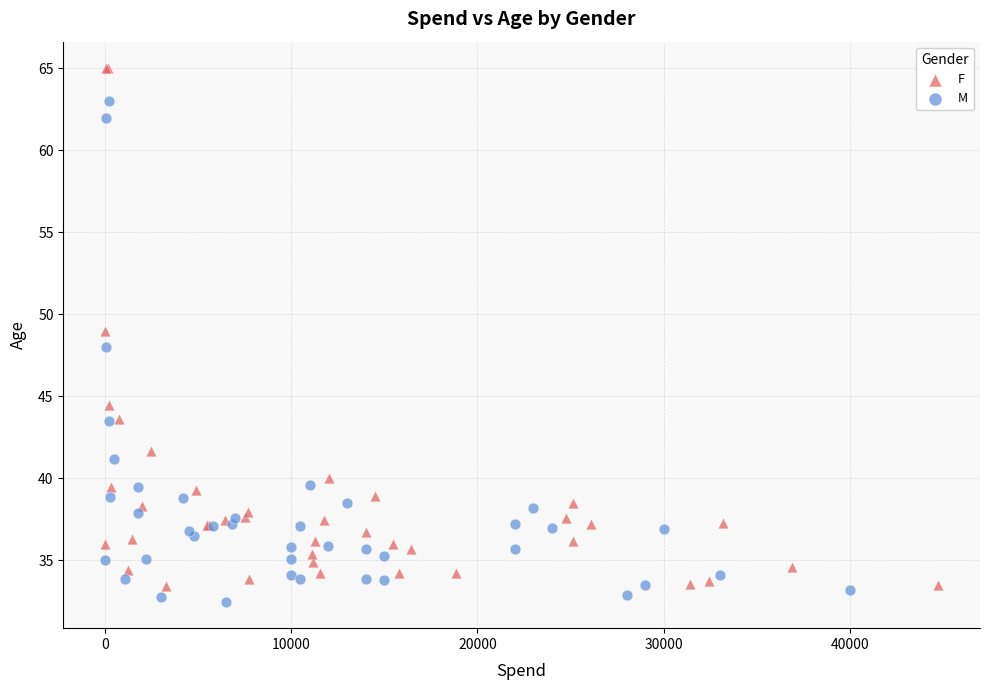

Which series reaches the maximum Y coordinate?

F